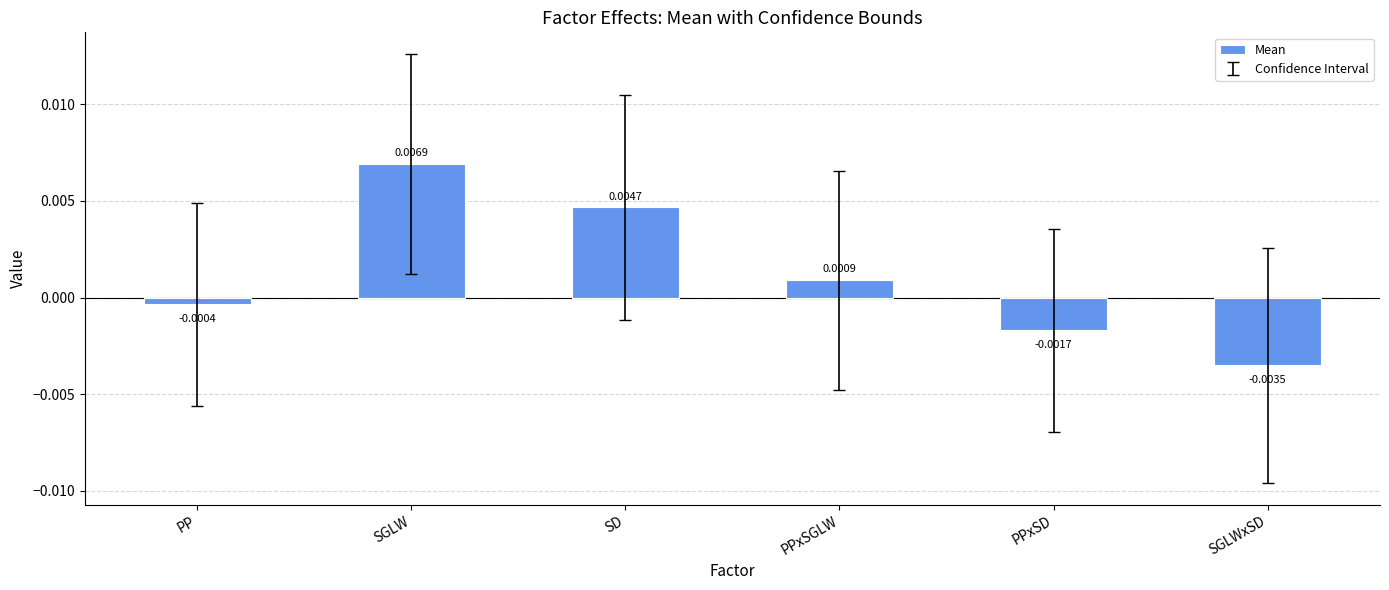

How many data points are less than 0?

3